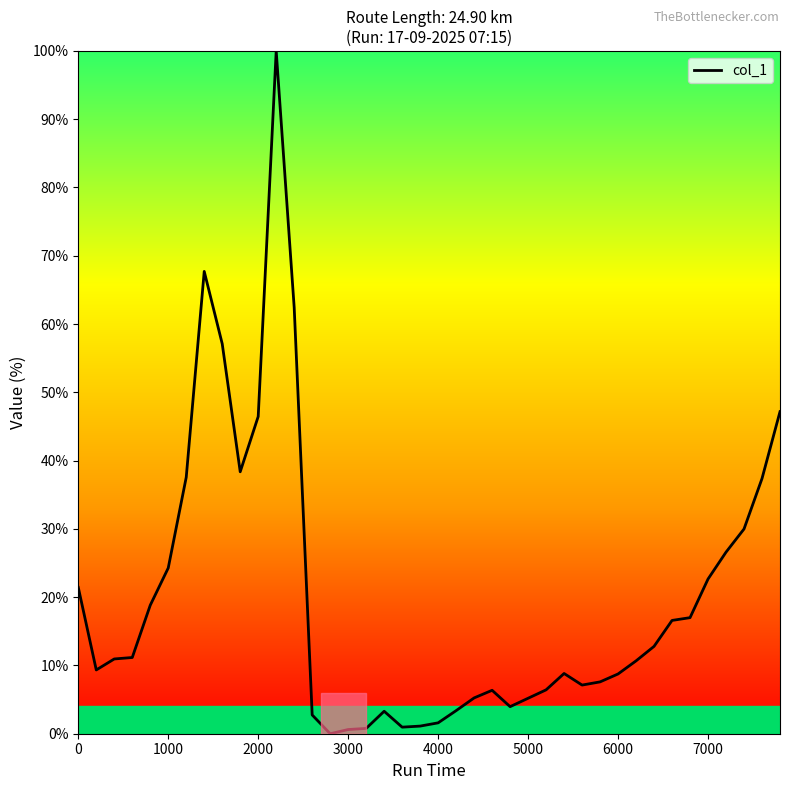

What is the greatest value displayed?

100.0